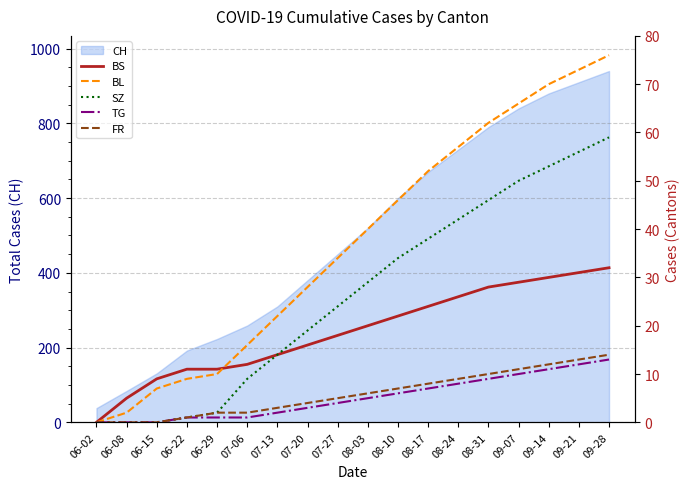

What is the difference between the BL values at 09-21 and 08-03?

33